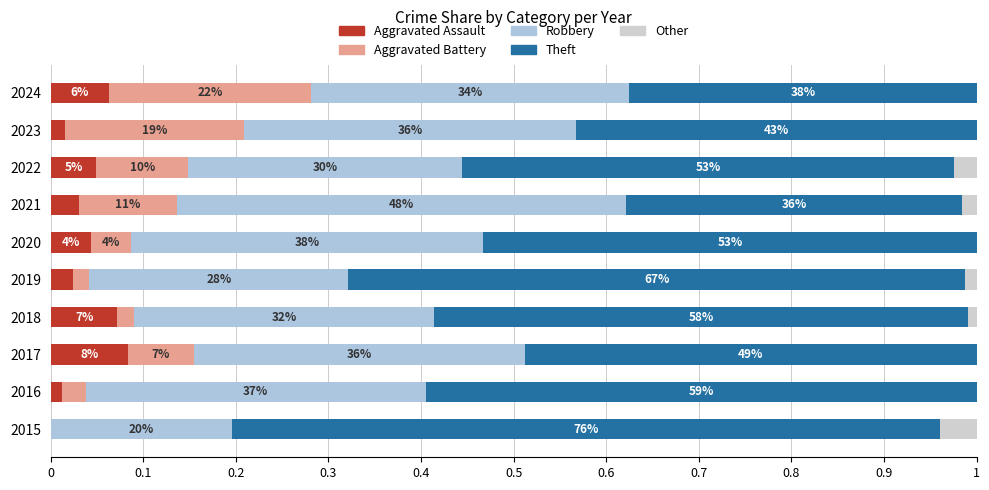

Are the bars horizontal?

Yes